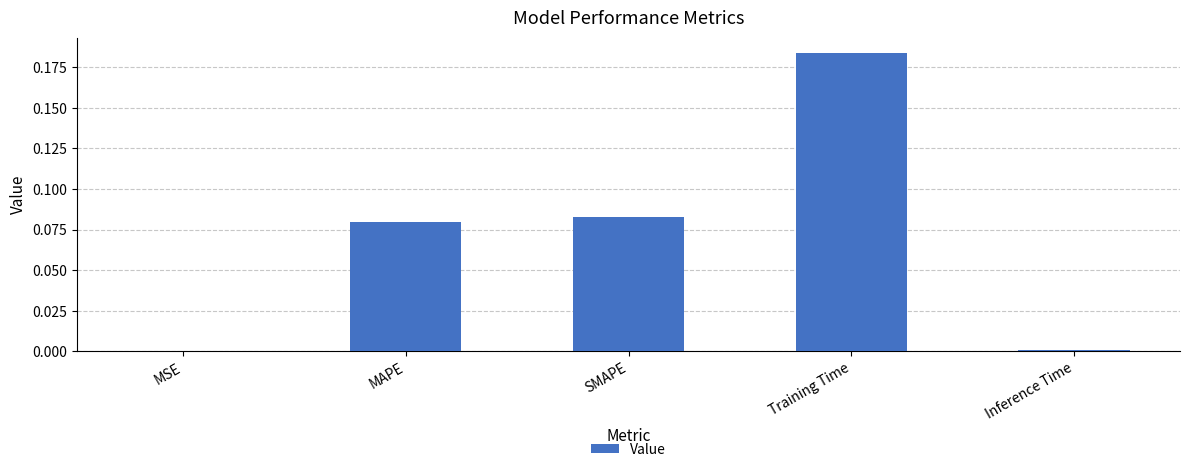

What is the change in value from MAPE to Training Time?

+0.1